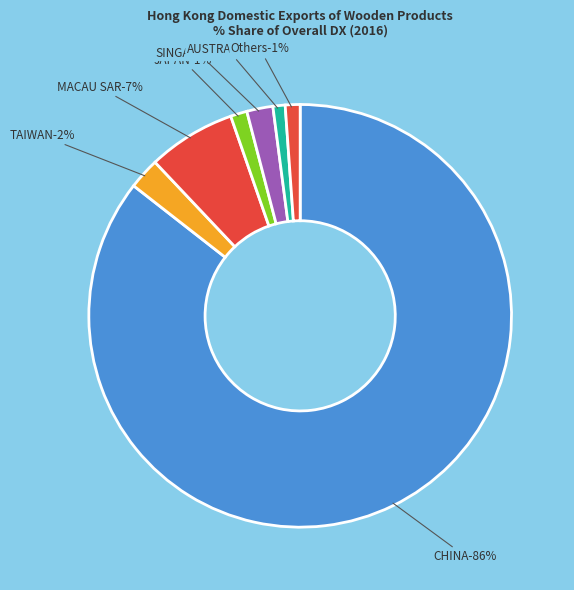

Between MACAU SAR and CHINA, which is larger?

CHINA